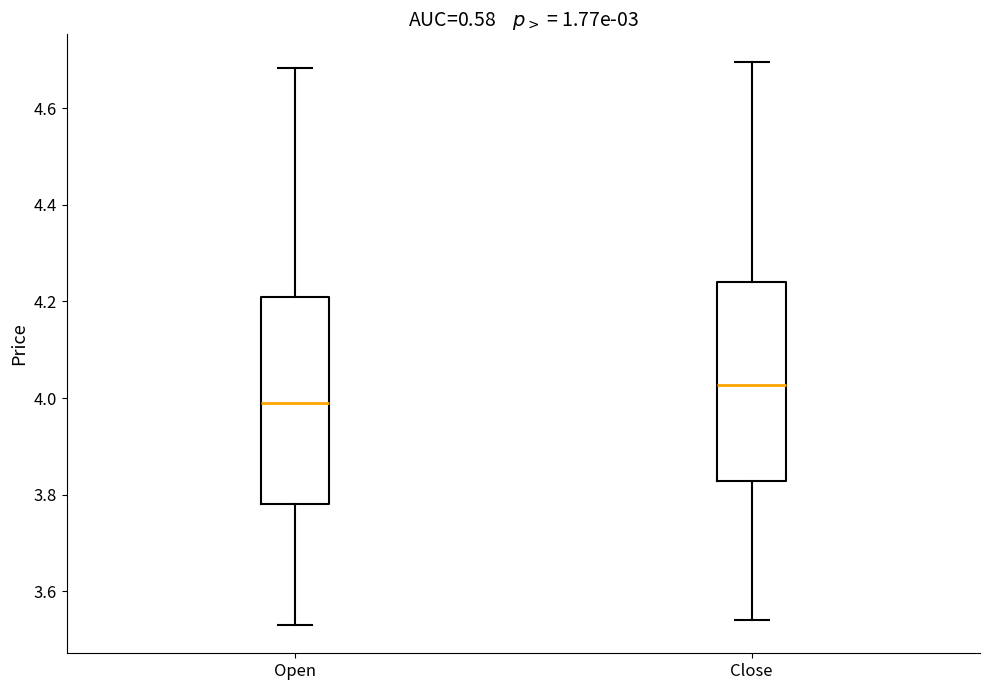

Reading left to right, transcribe this box plot: for each box, give where its median line is, the range the box spans, and where its two whiskers end, as read against the y-axis. The values are not printed on the chart, so give them approximately, as read against the axis.

Open: median 3.98, box 3.78 to 4.20, whiskers 3.52 to 4.68
Close: median 4.02, box 3.82 to 4.24, whiskers 3.54 to 4.70